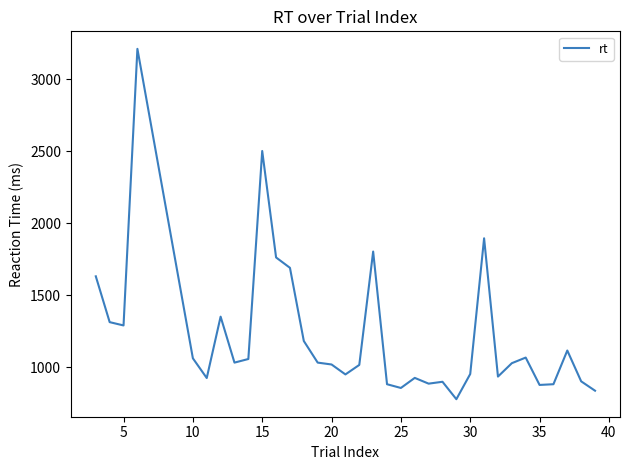

What is the difference between the maximum and minimum values?

2432